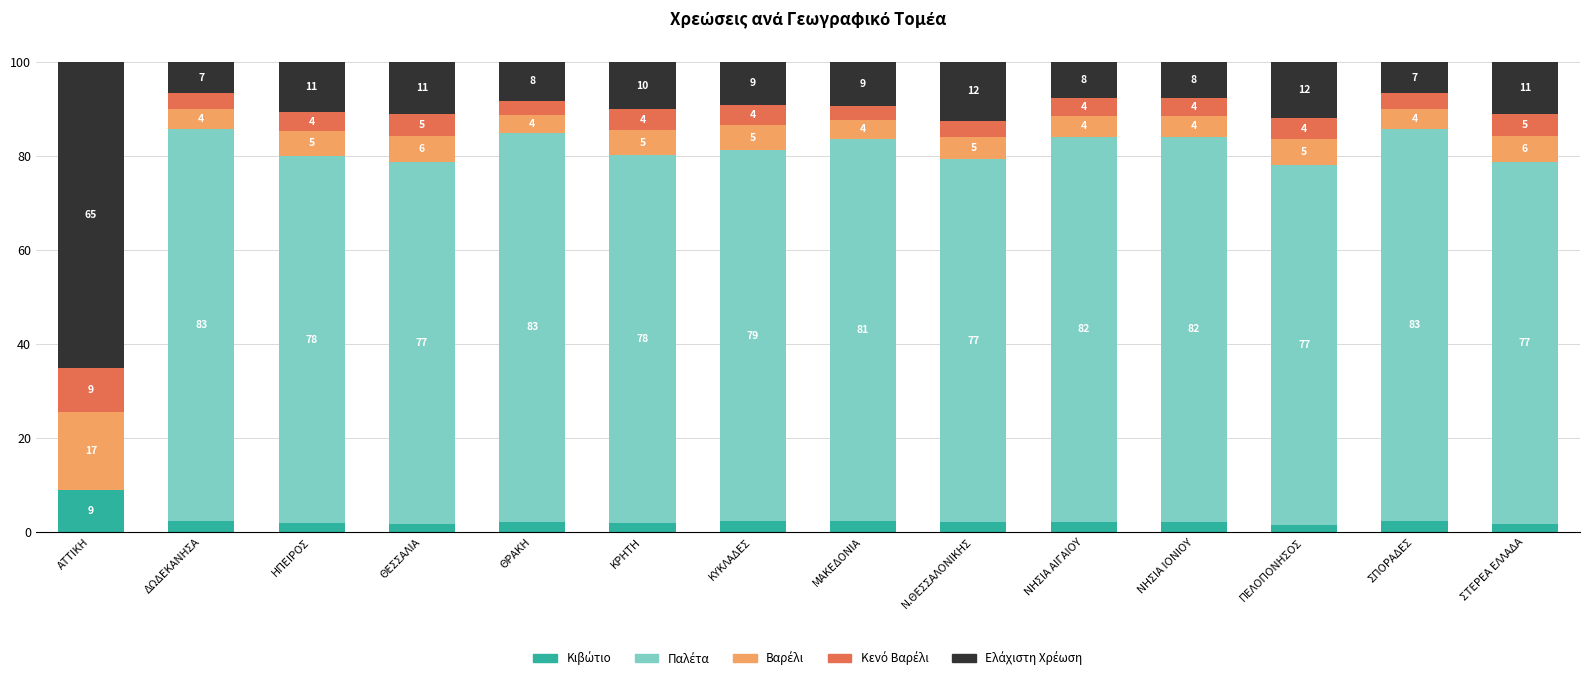

At which label does Κιβώτιο first exceed 2?

ΑΤΤΙΚΗ